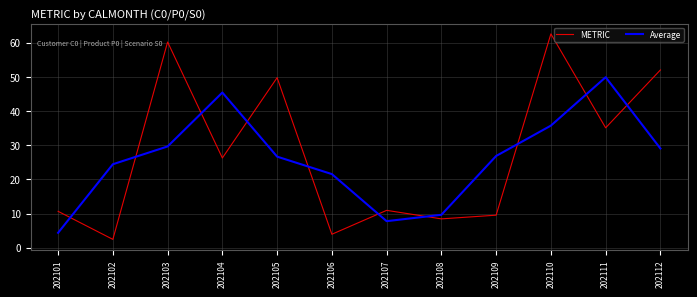

Which series has the widest spread of values?

METRIC